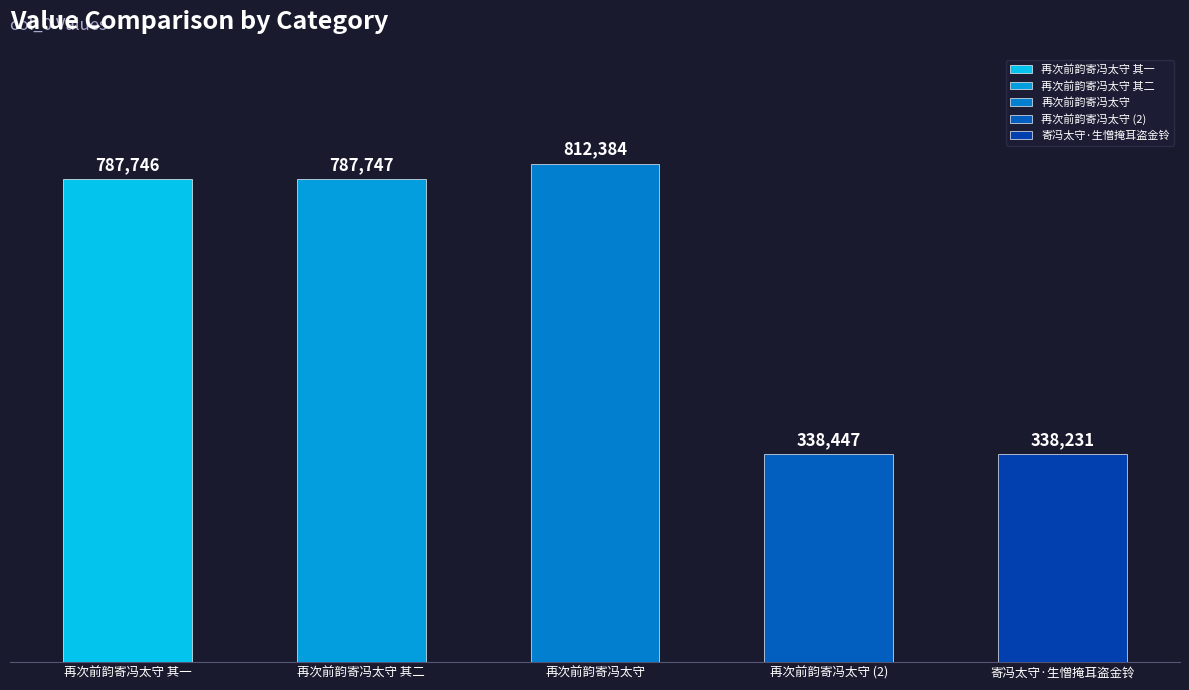

True or false: the data shows 812384 at 再次前韵寄冯太守.

True